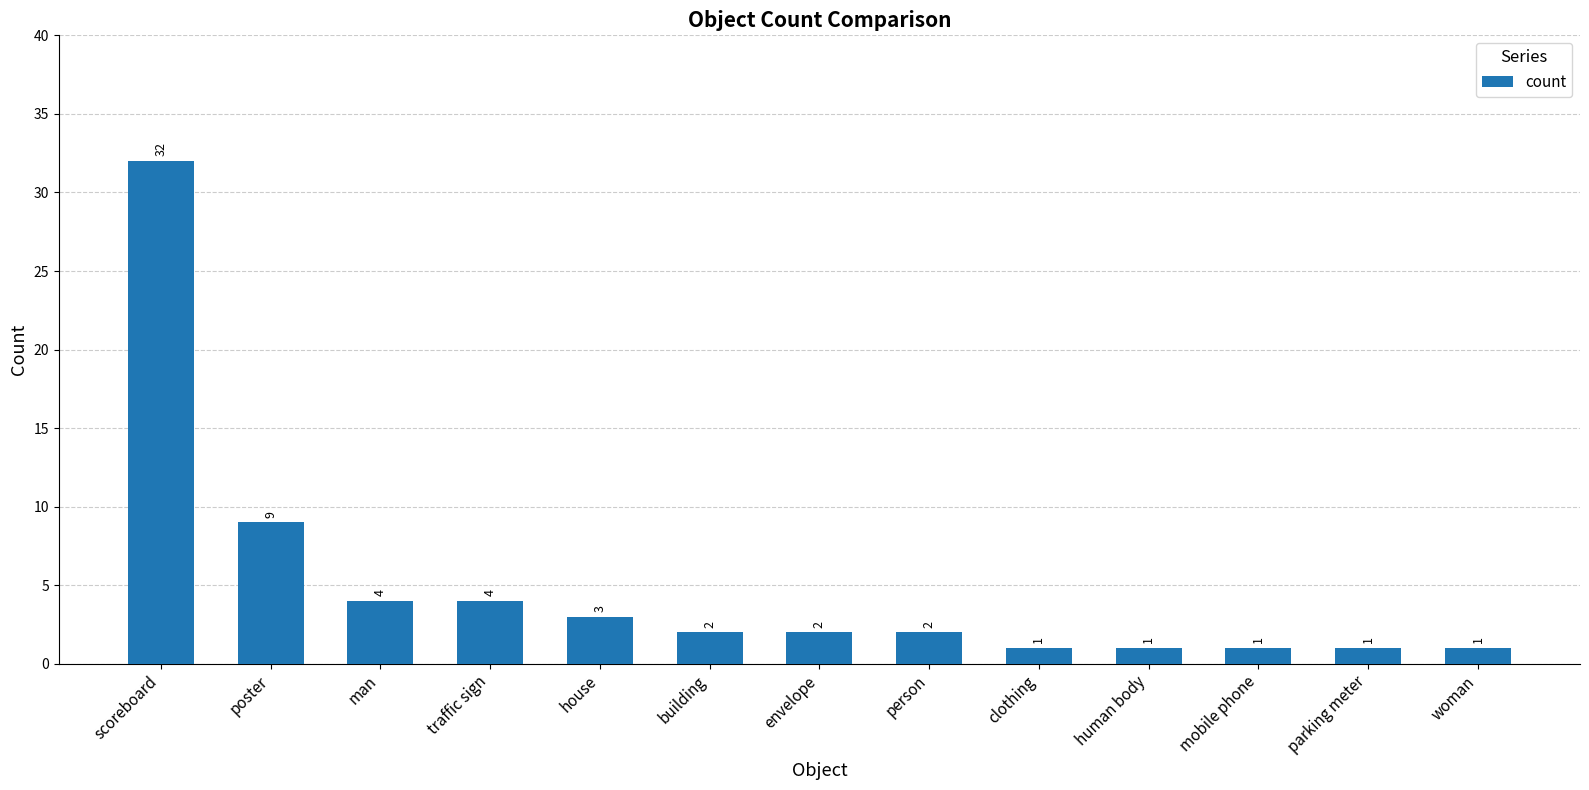

What is the change in value from poster to man?

-5